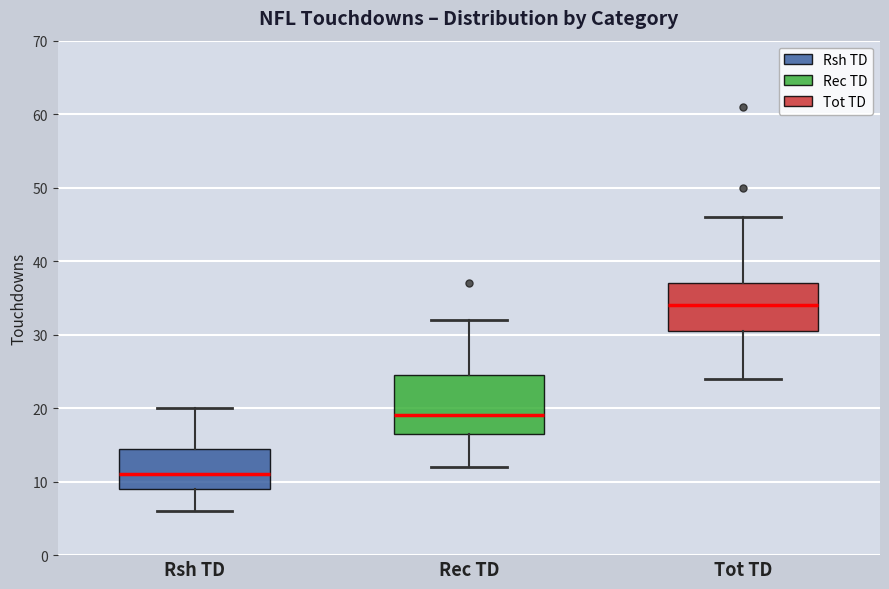

Reading left to right, transcribe this box plot: for each box, give where its median line is, the range the box spans, and where its two whiskers end, as read against the y-axis. The values are not printed on the chart, so give them approximately, as read against the axis.

Rsh TD: median 11, box 9 to 15, whiskers 6 to 20
Rec TD: median 19, box 17 to 25, whiskers 12 to 32
Tot TD: median 34, box 31 to 37, whiskers 24 to 46